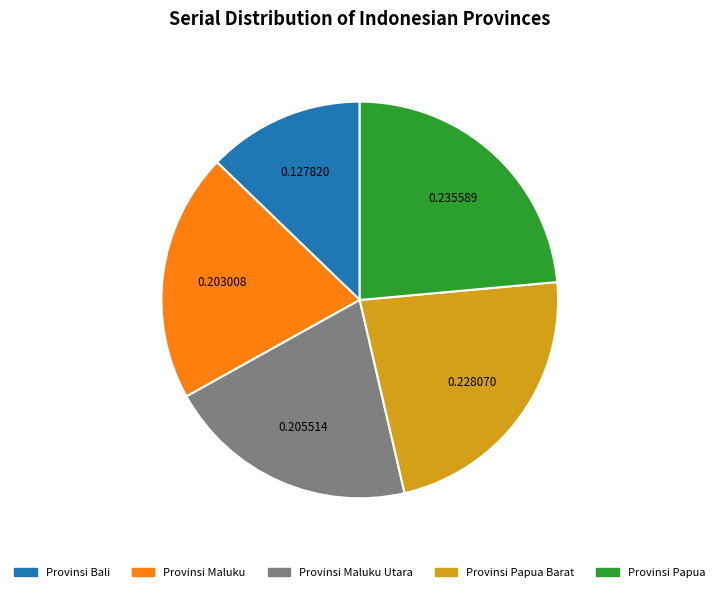

True or false: Provinsi Papua accounts for 9% of the total.

False